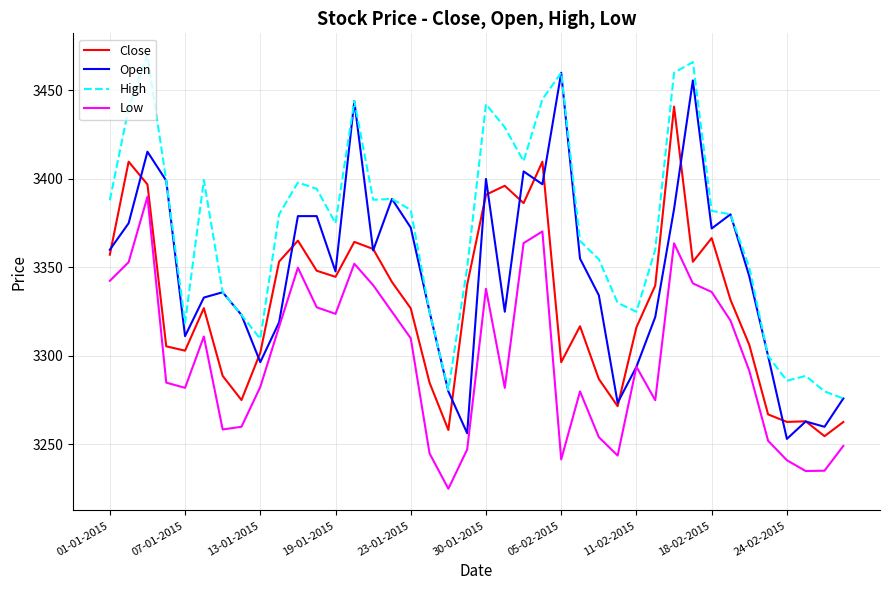

What are all the series names shown in the legend?

Close, Open, High, Low